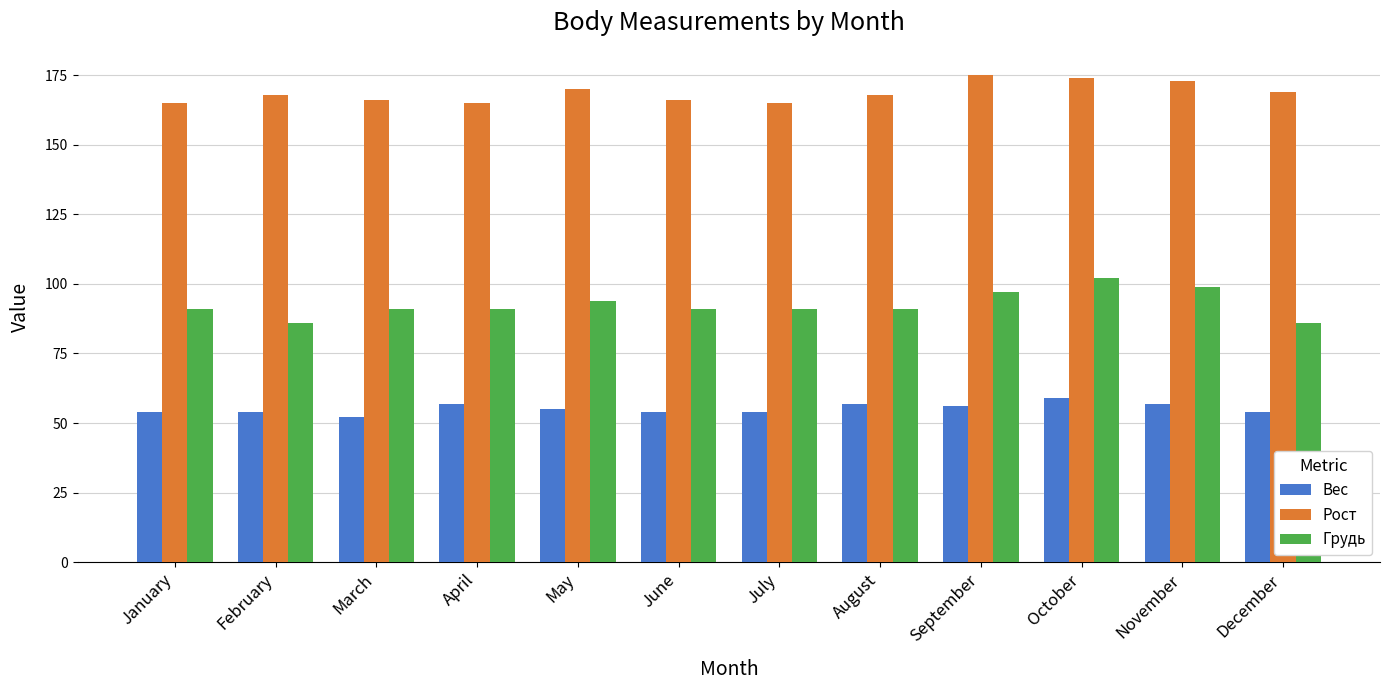

What is the minimum value shown in the chart?

52